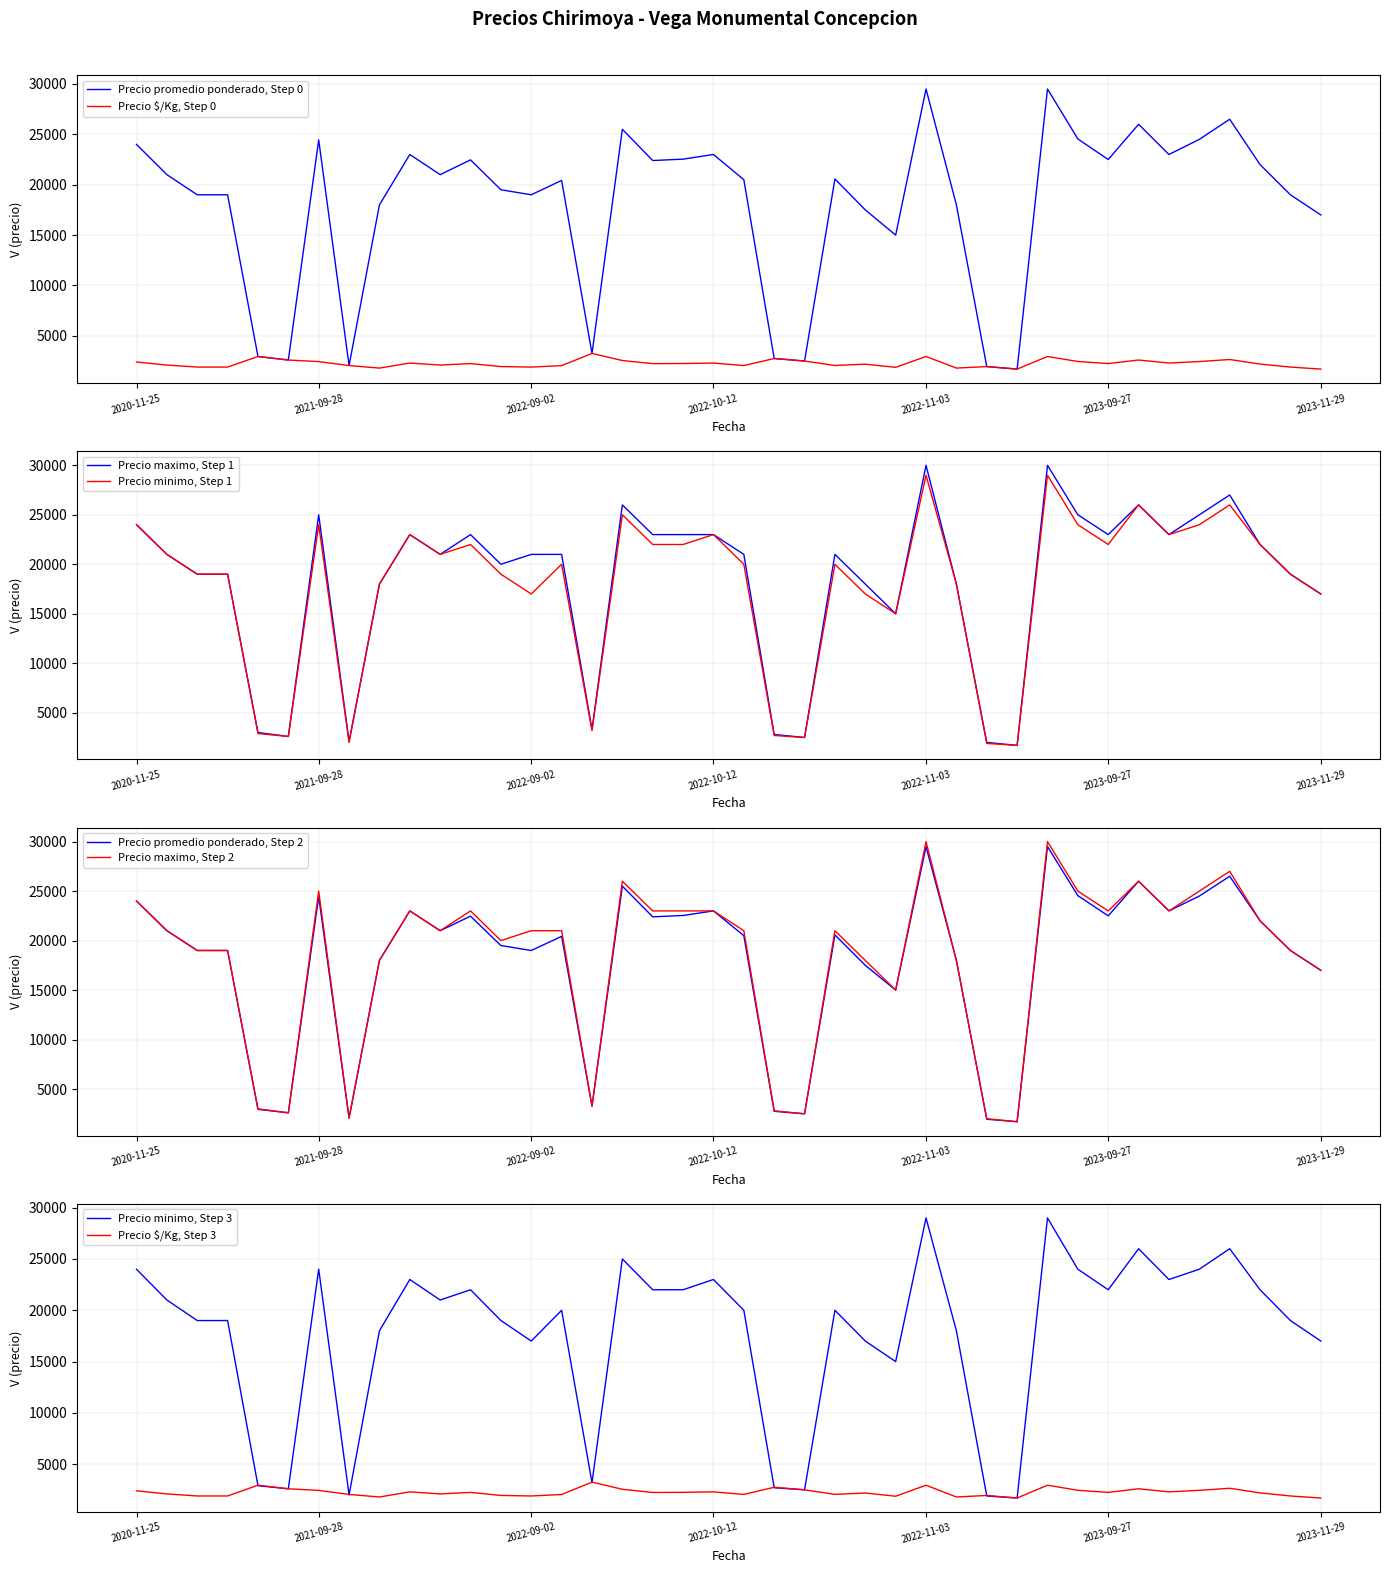

Count the number of categories in the chart.

40